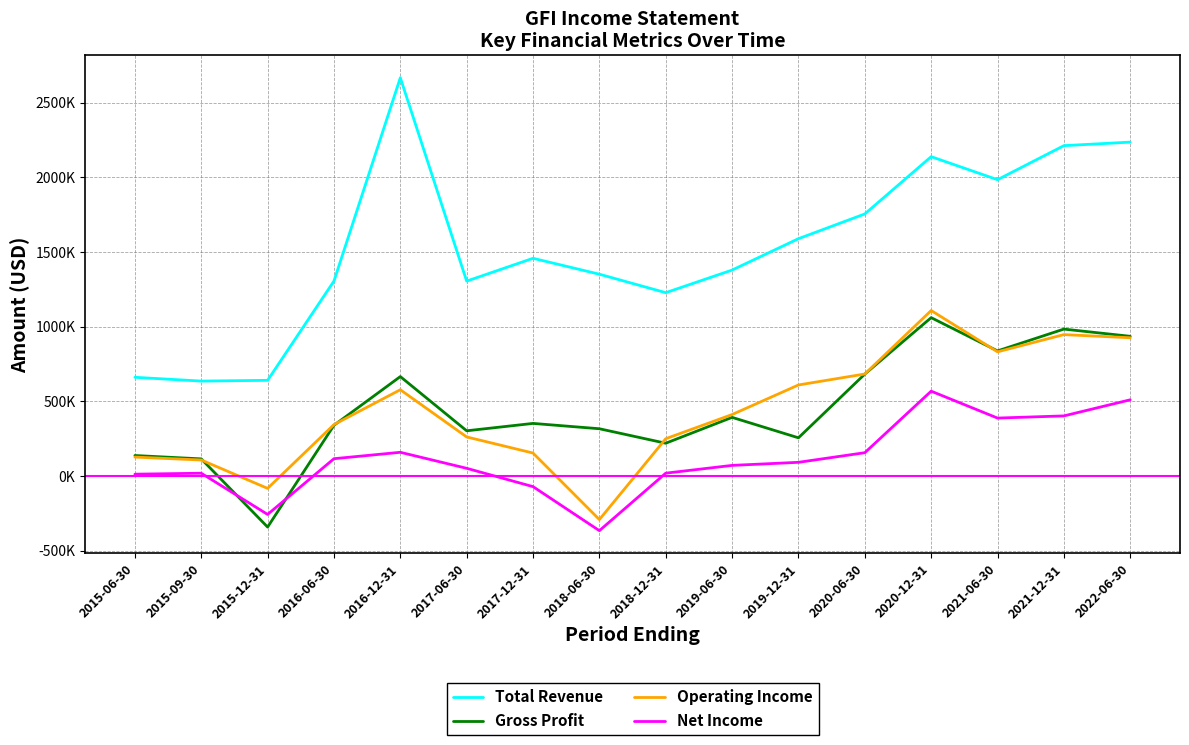

Does the chart have visible grid lines?

Yes